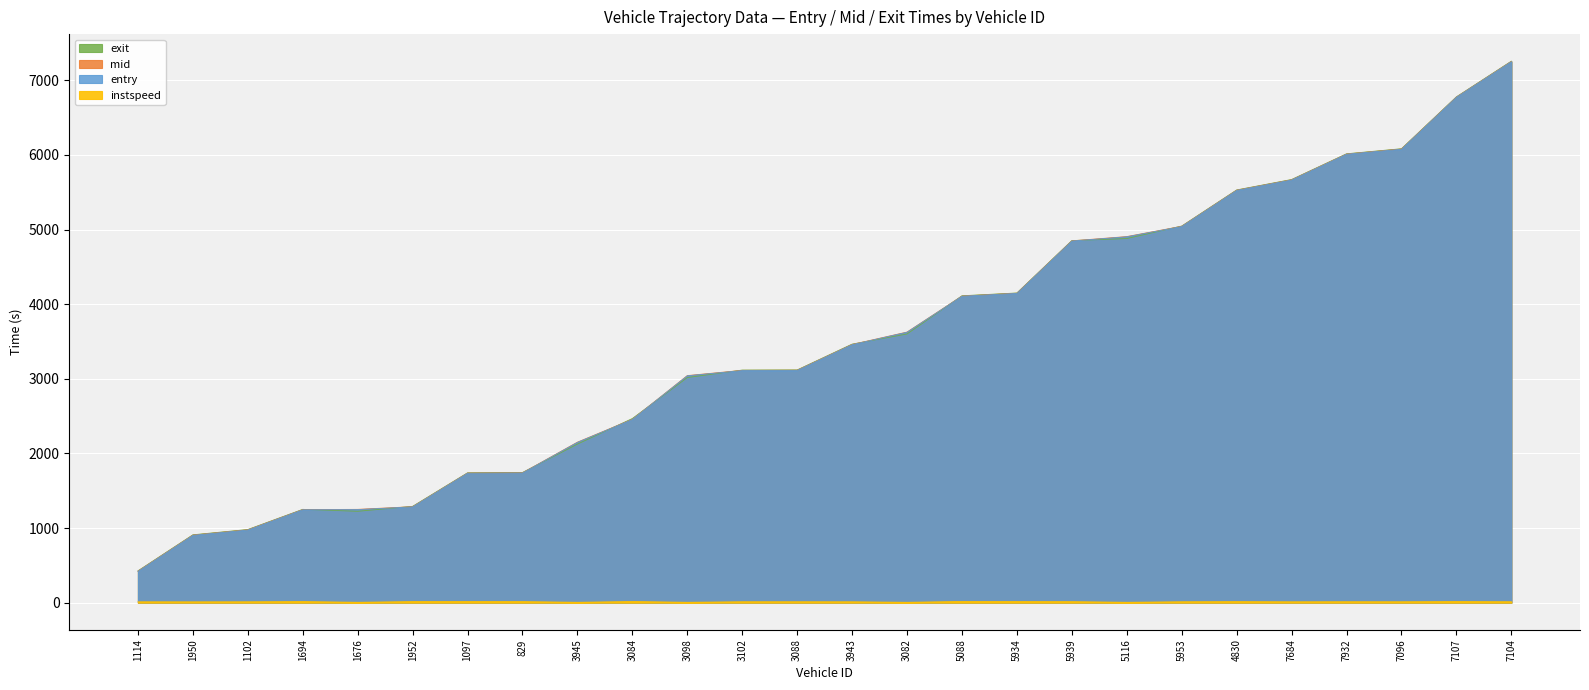

What is the average value of the exit series?

3494.6